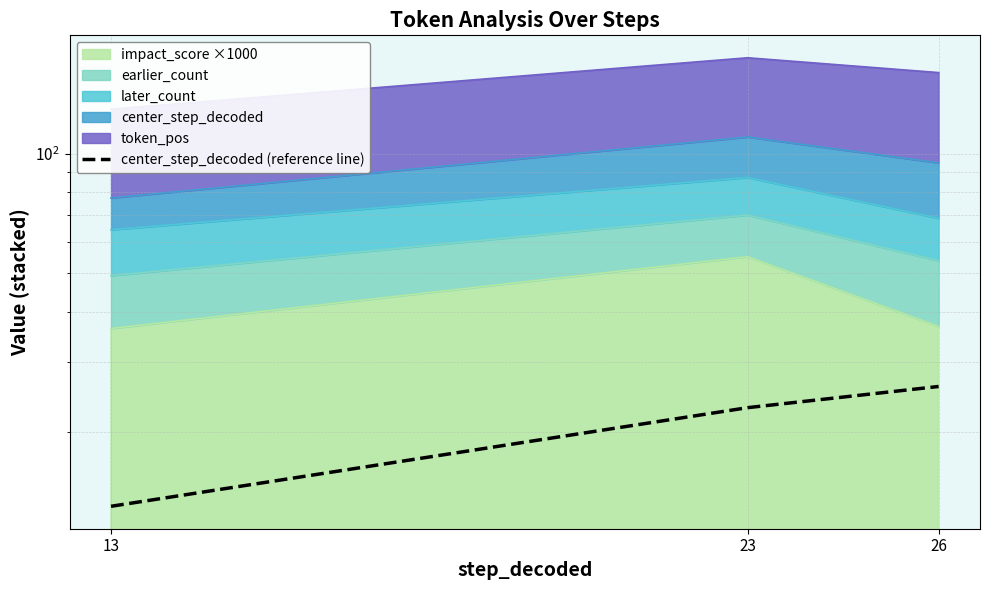

What is the difference between the maximum and minimum values?

13